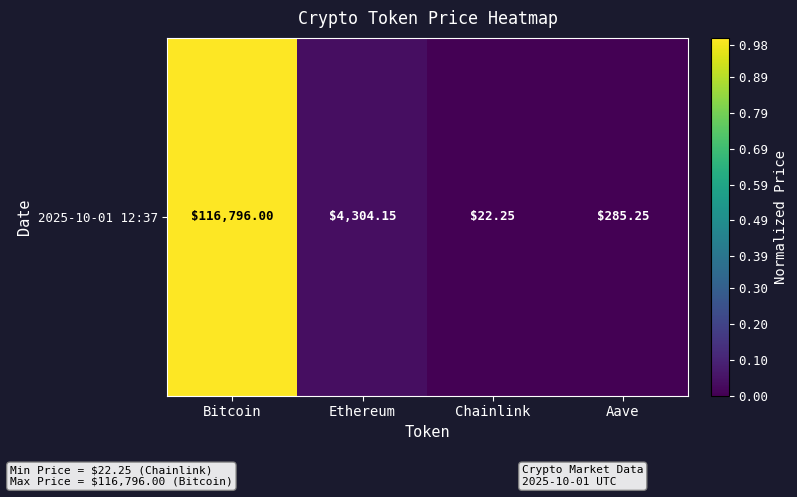

Reading right to left, extract all data points from this chart.

0.0	0.0	0.0	1.0